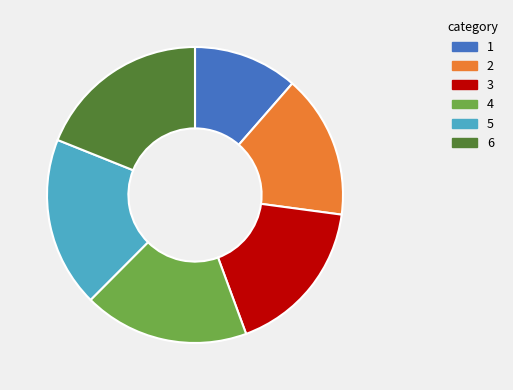

Is there any slice that represents more than half of the pie?

No